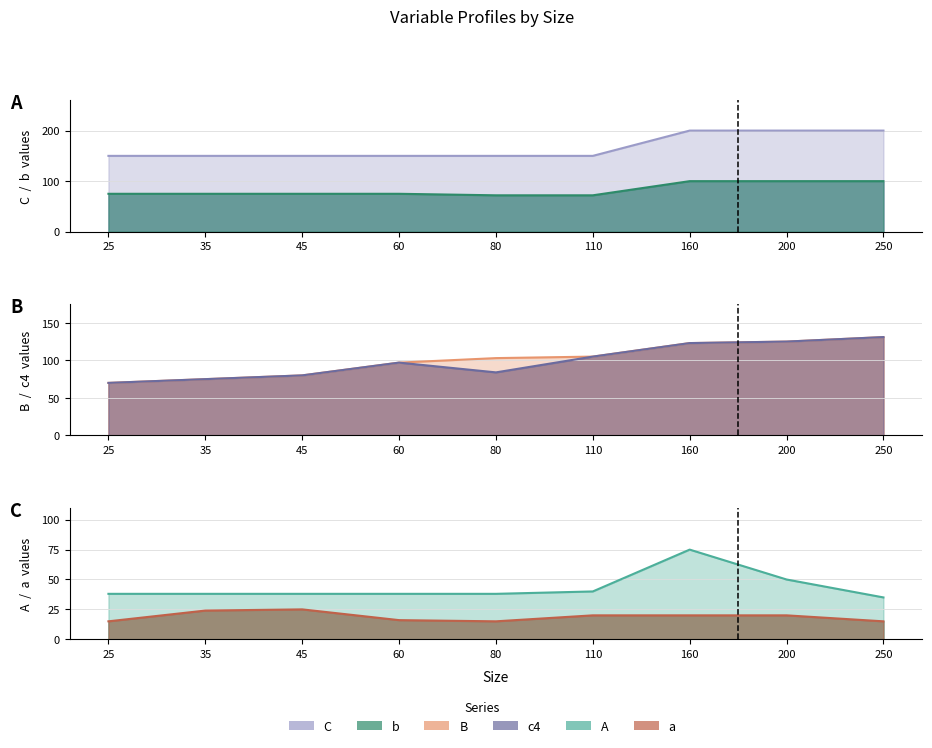

List the labels in order of A value, largest first.

160, 200, 110, 25, 35, 45, 60, 80, 250